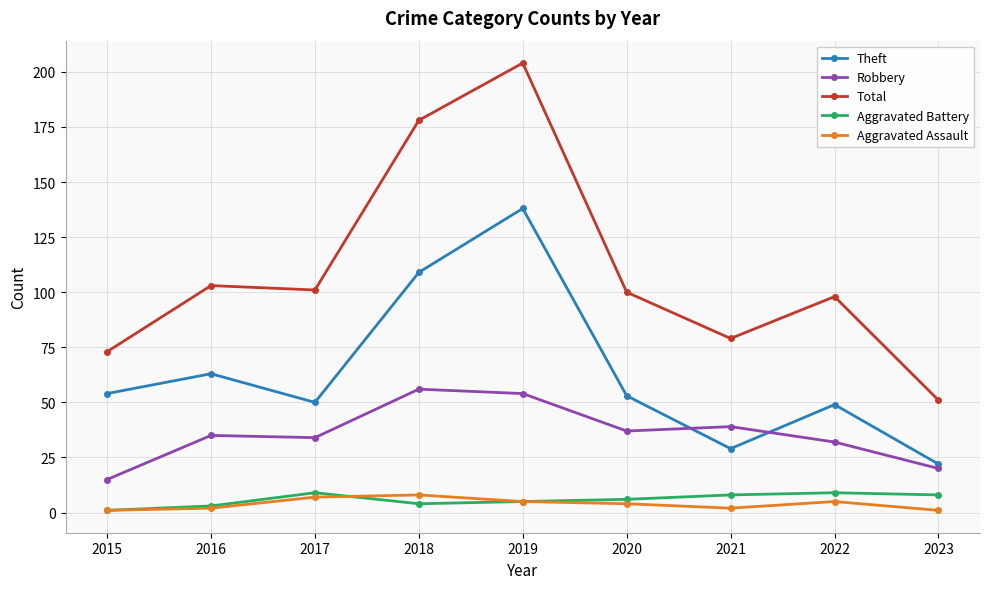

How many interior local valleys does the Theft series have?

2